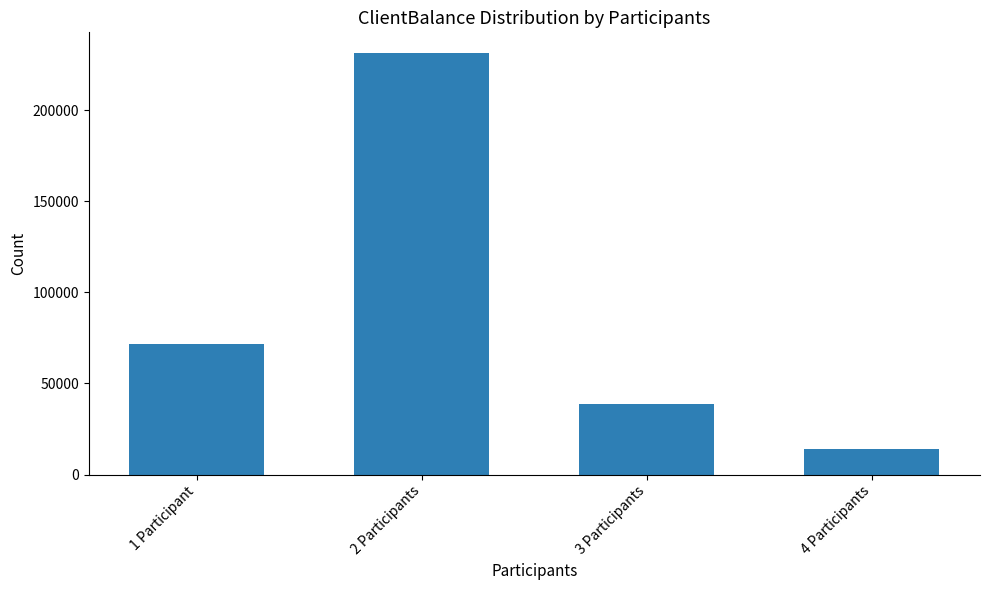

Does the chart contain any negative values?

No